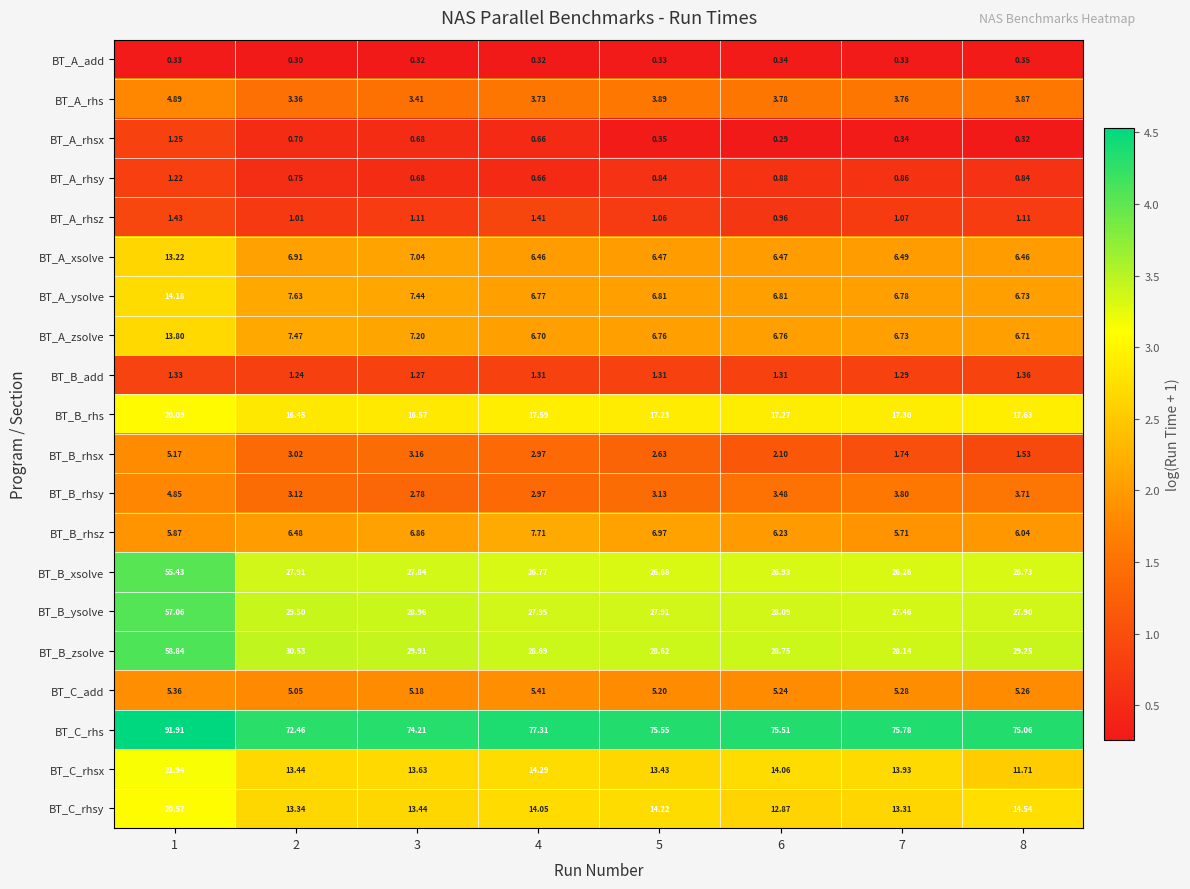

Which series has the widest spread of values?

BT_B_zsolve